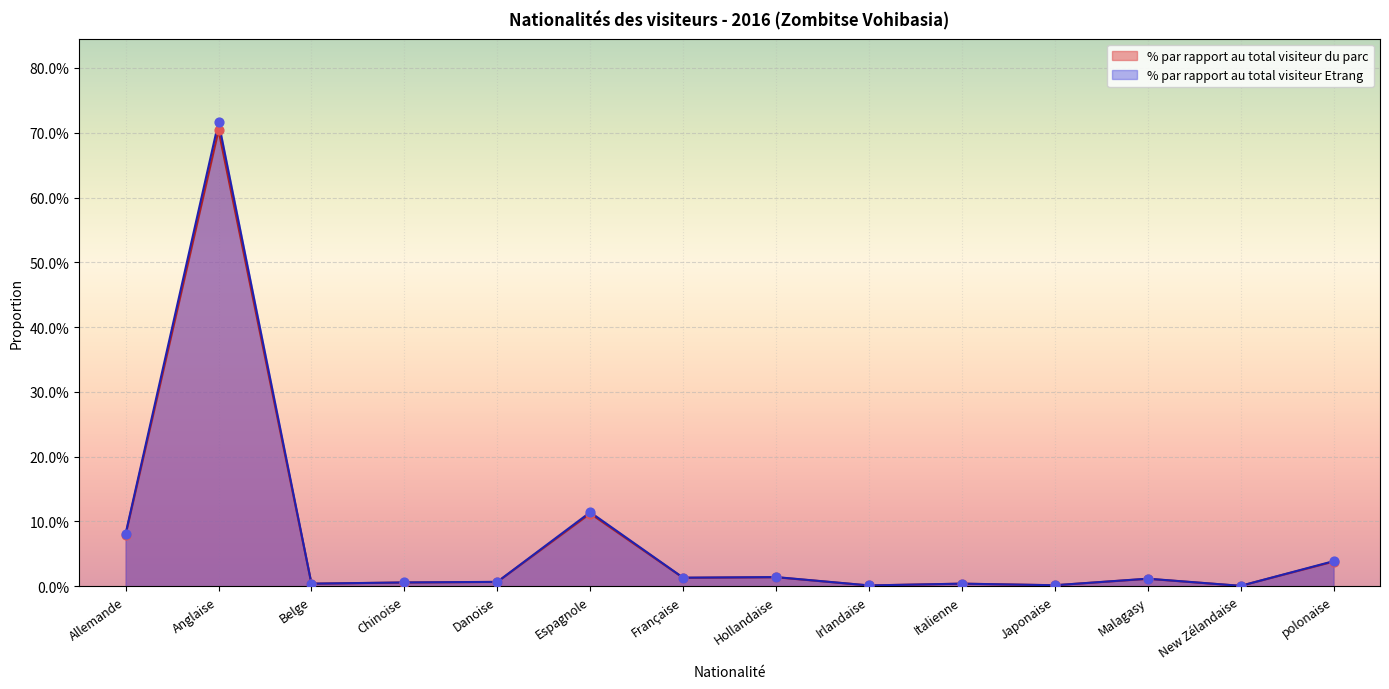

At which category is the sum across all series the highest?

Anglaise